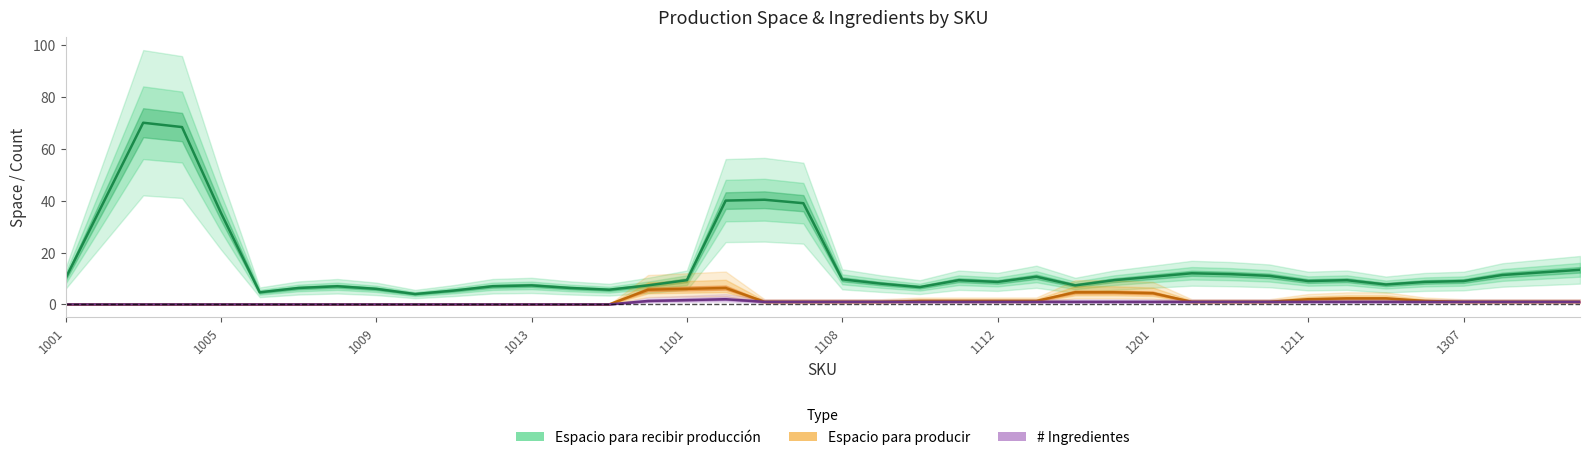

True or false: # Ingredientes has more than 0 points higher than both neighbors.

True